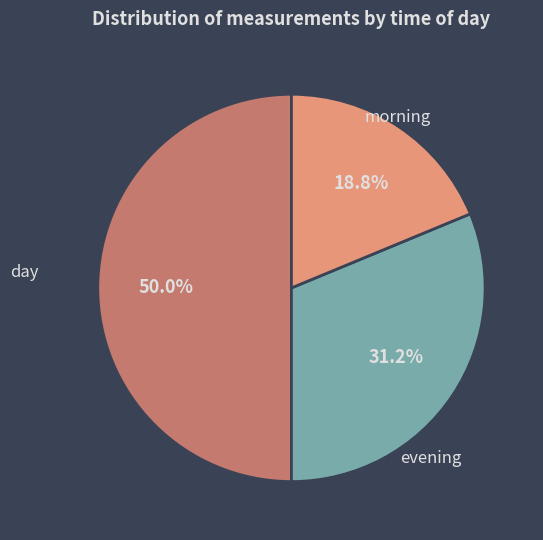

Approximately how many times larger is the value at evening compared to day?

0.6